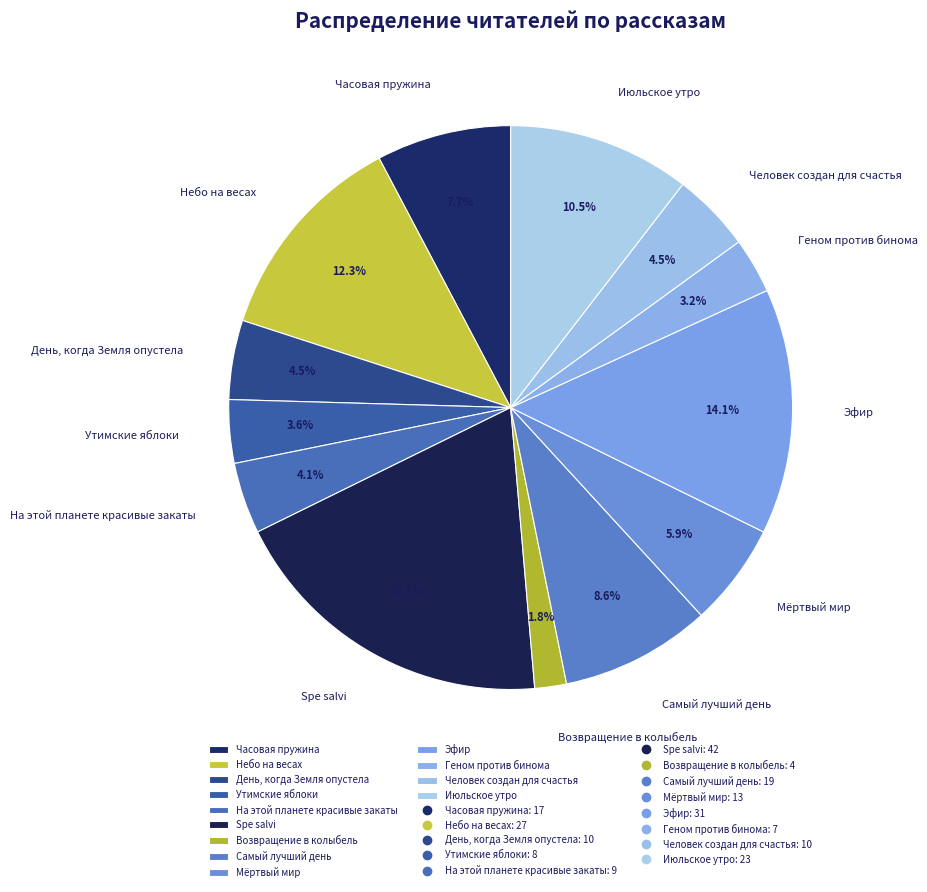

To the nearest percent, what is the difference between the Геном против бинома and Возвращение в колыбель slice percentages?

1%